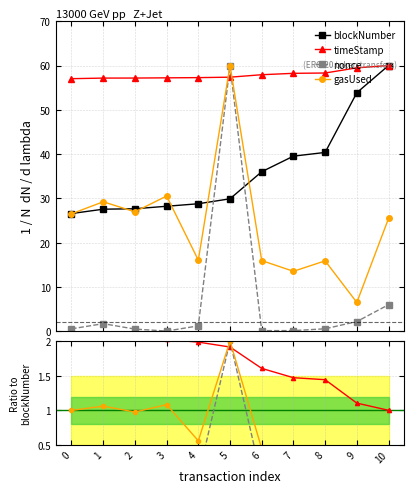

The timeStamp series shows 0.5 at 10. True or false?

False